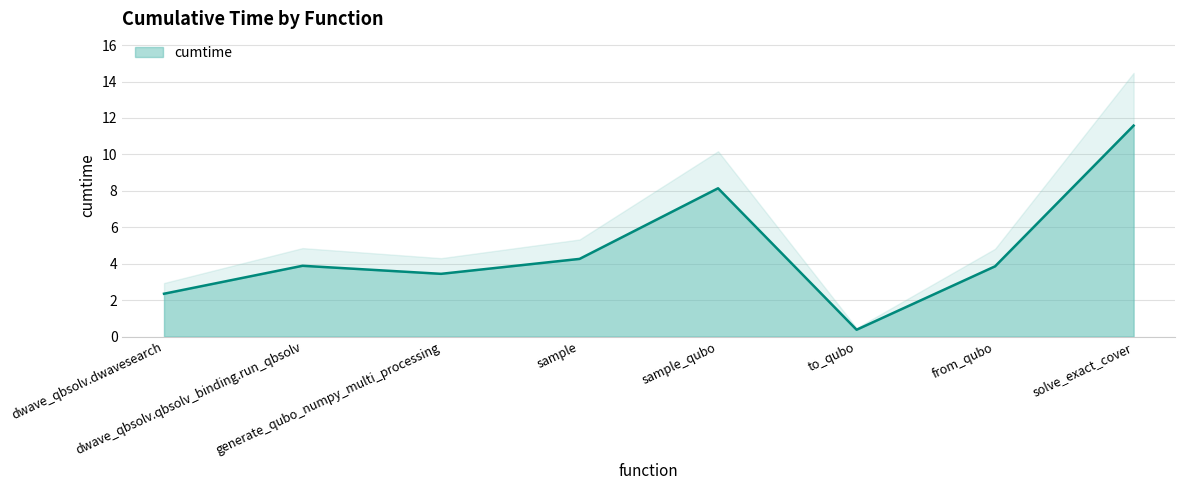

Which has a higher value, to_qubo or solve_exact_cover?

solve_exact_cover